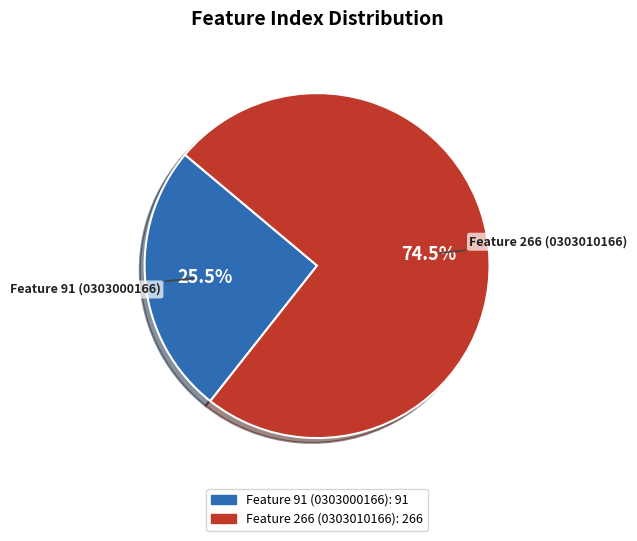

How many segments does this pie chart have?

2